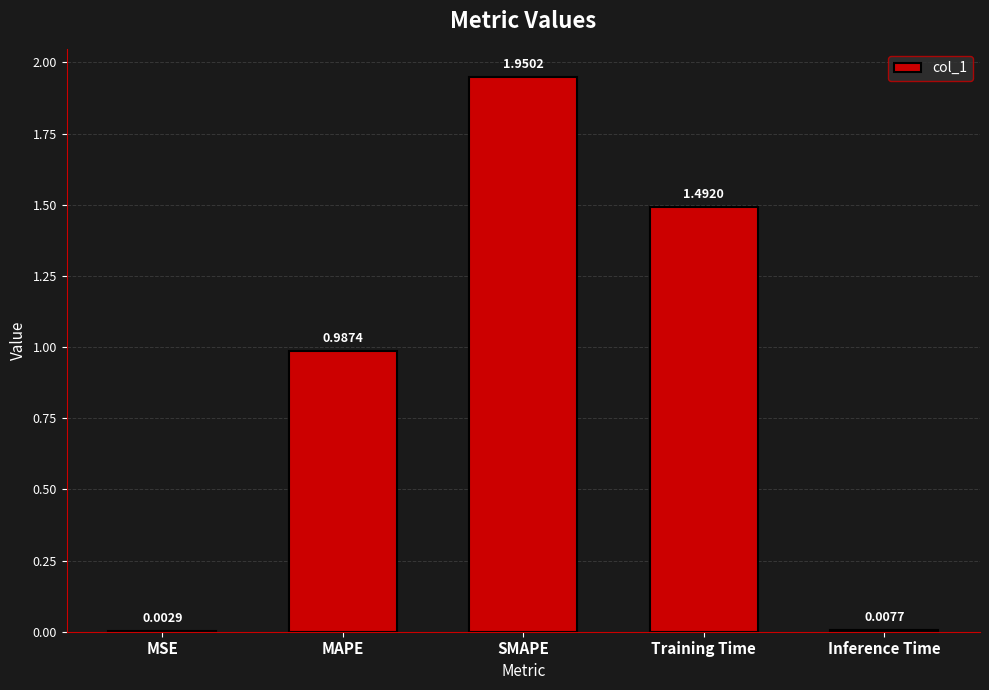

At which category does the chart reach its peak across all series?

SMAPE